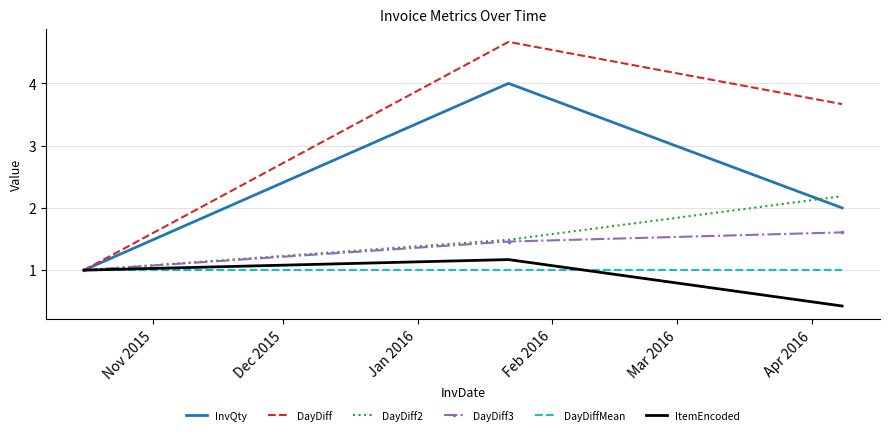

Which series has the largest total across all categories?

DayDiff